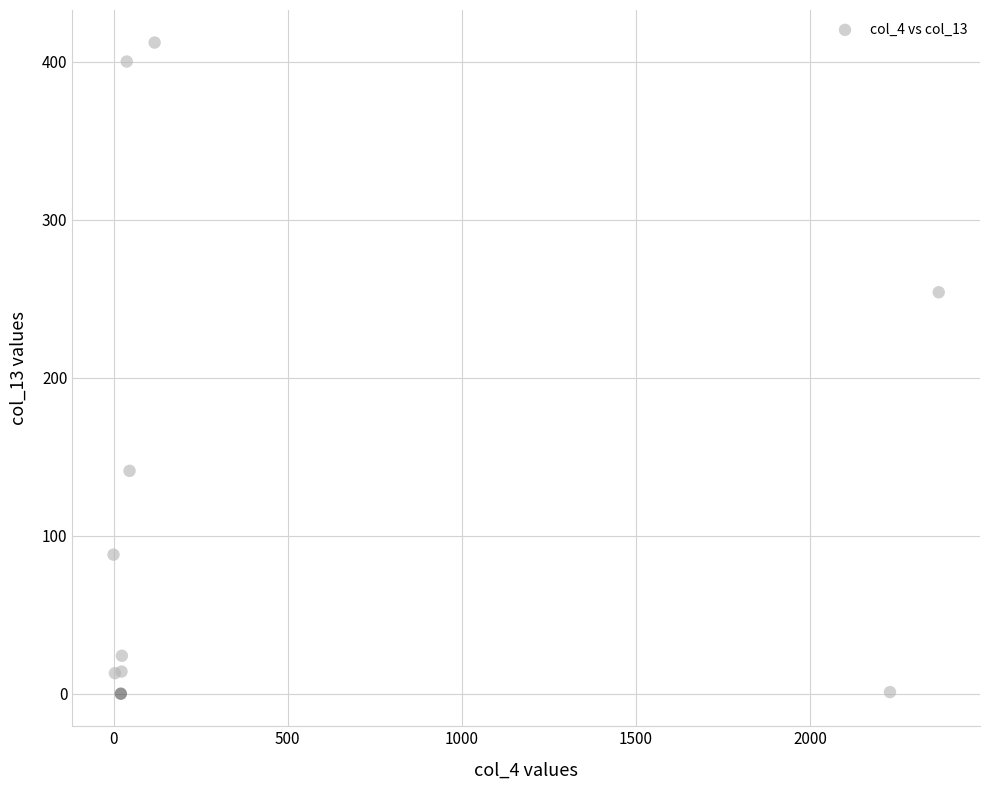

What Y value in the scatter plot is closest to 206?

254